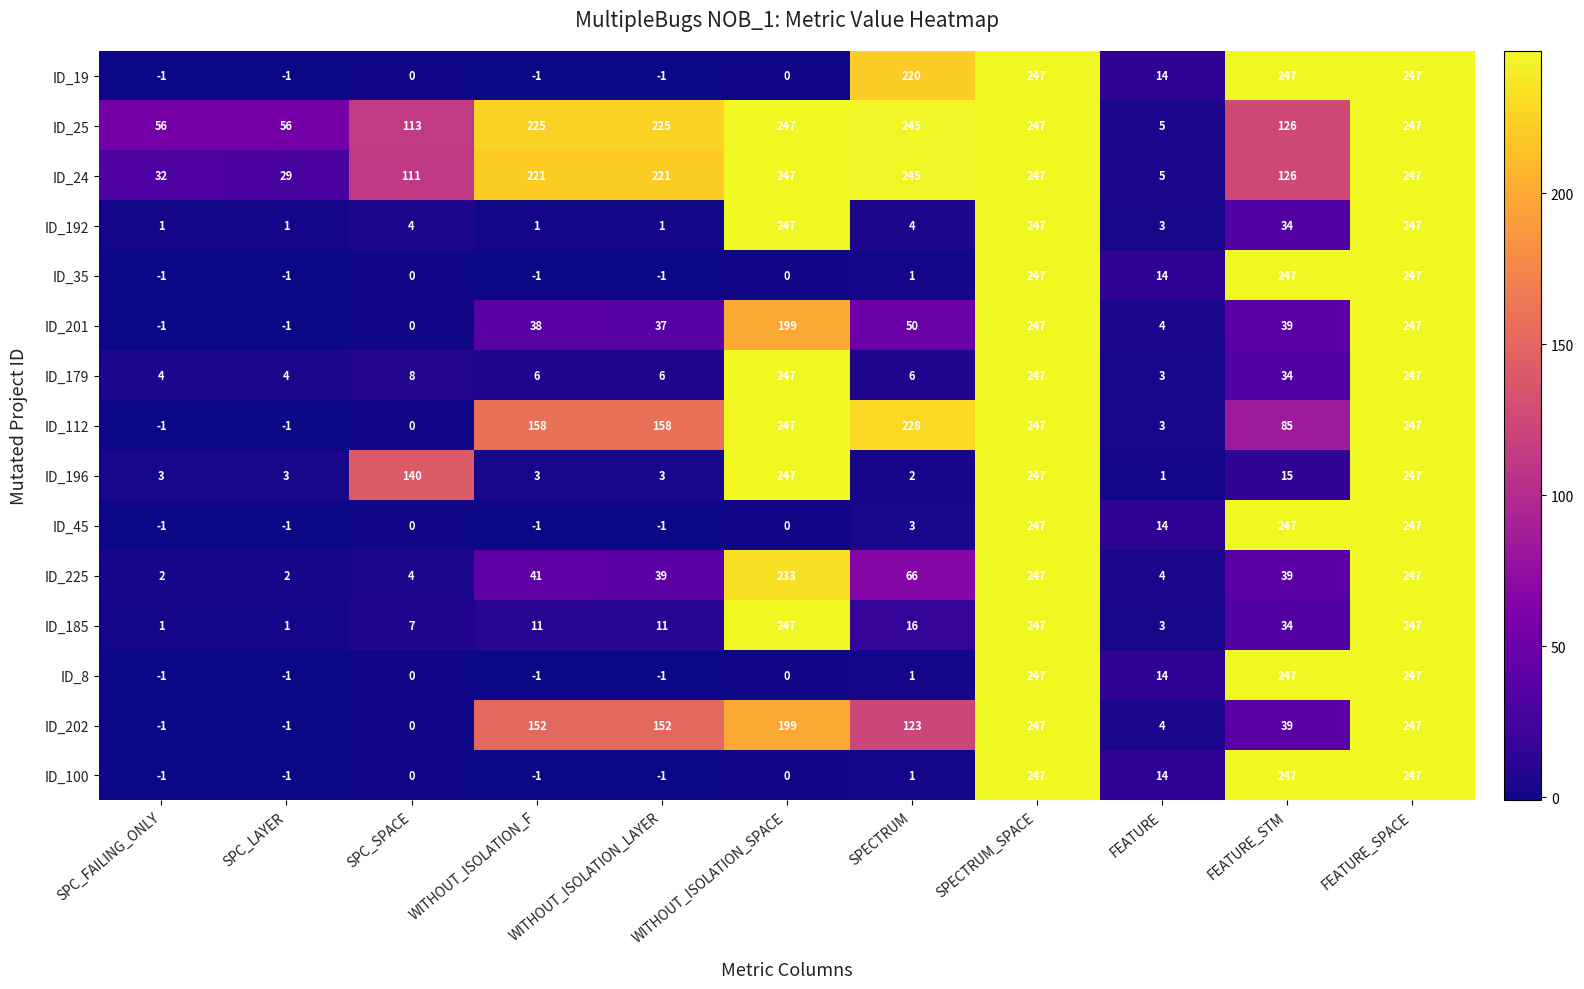

Which category has the lowest value in the ID_179 series?

FEATURE